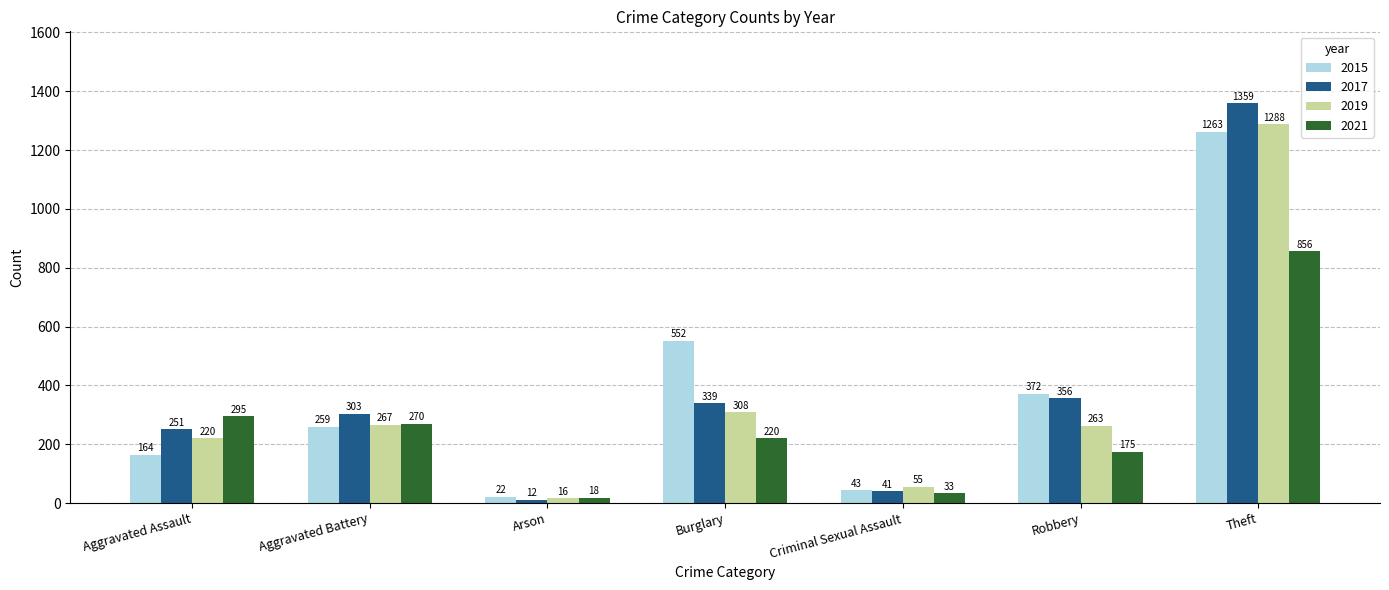

The value of 2019 at Theft is 1288. True or false?

True